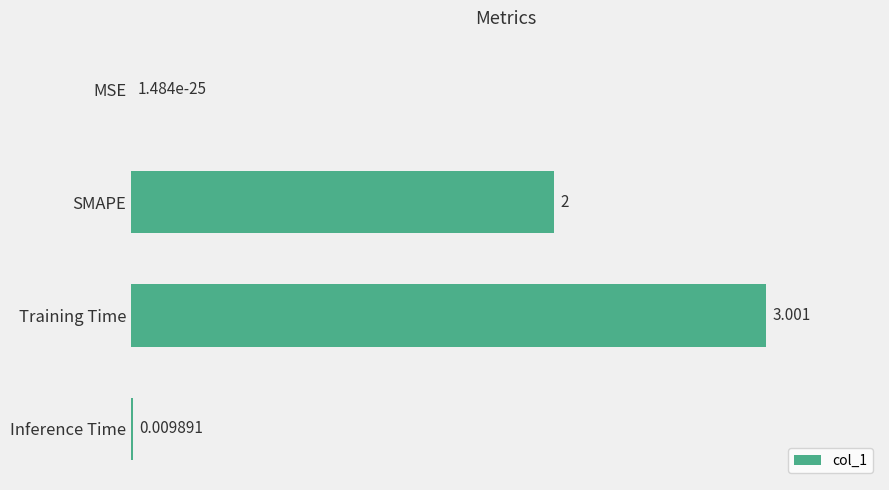

Which category has the highest value across all series?

Training Time